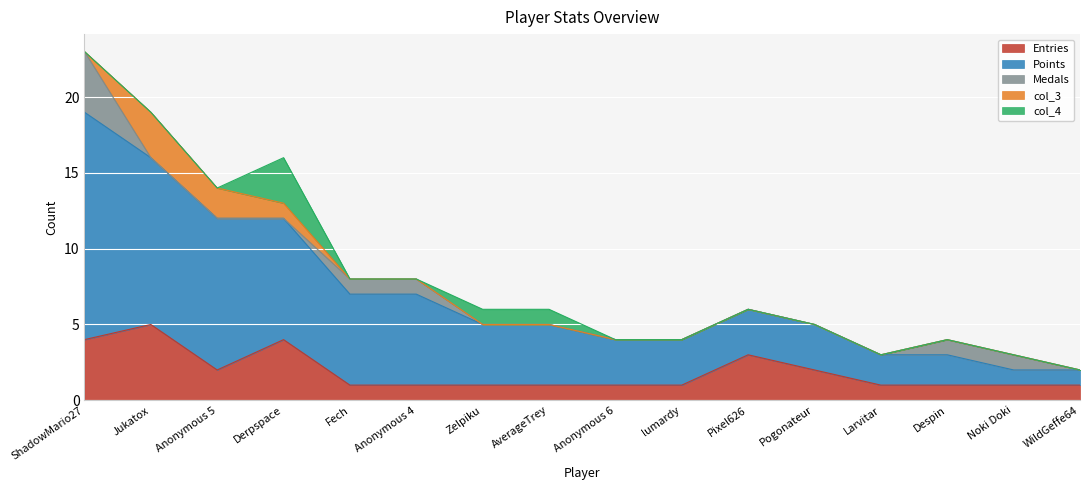

How many Entries values are between 1 and 3?

13